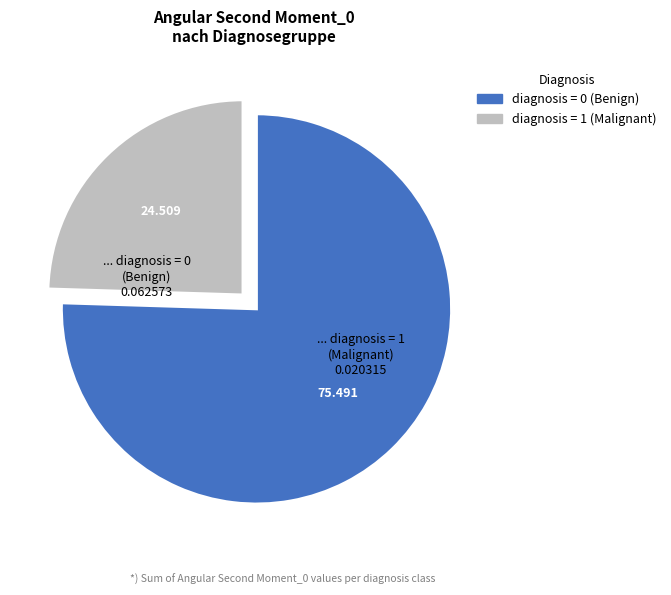

Is there a majority slice in this chart?

Yes